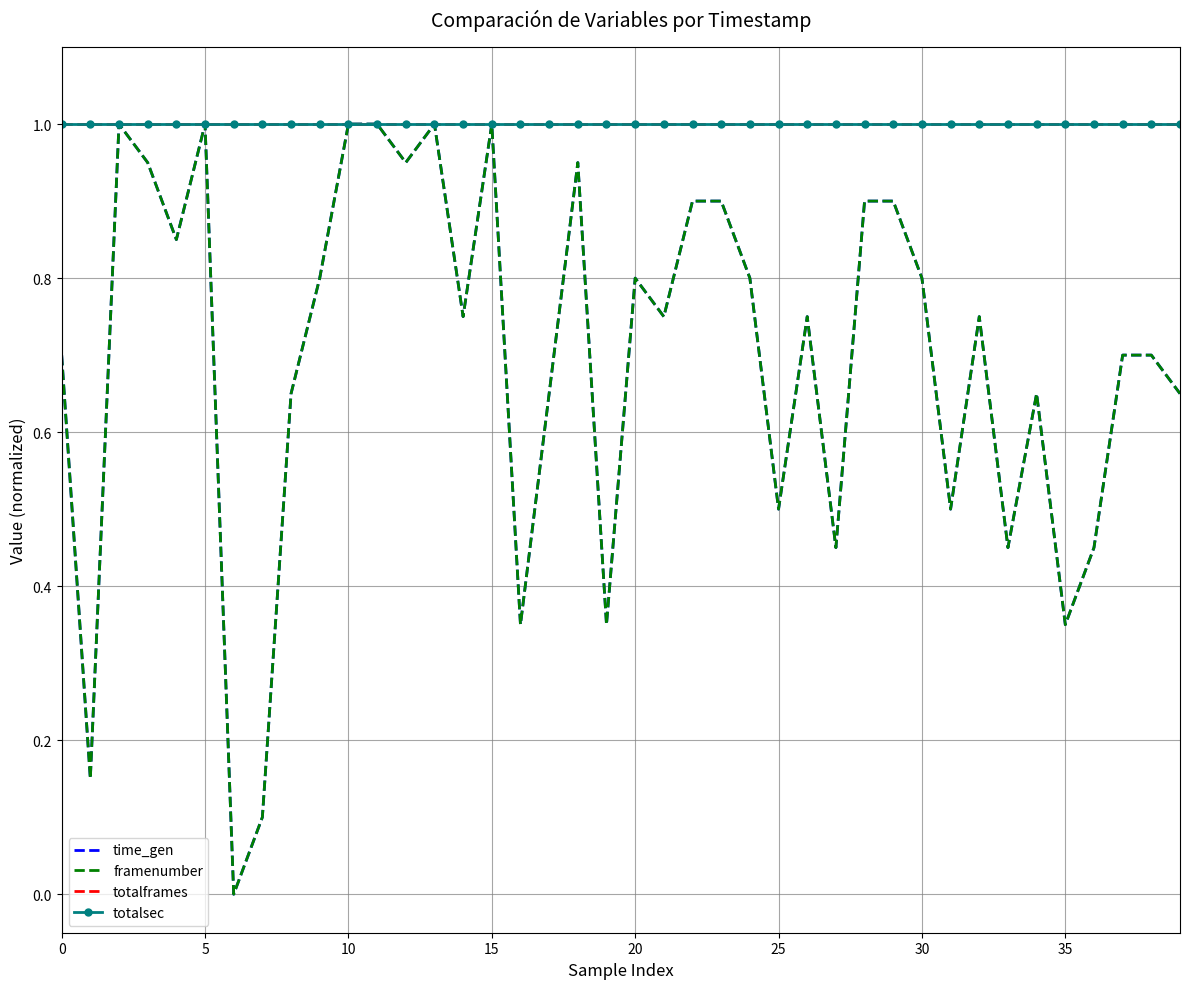

Is this an area chart (filled region under the line)?

No